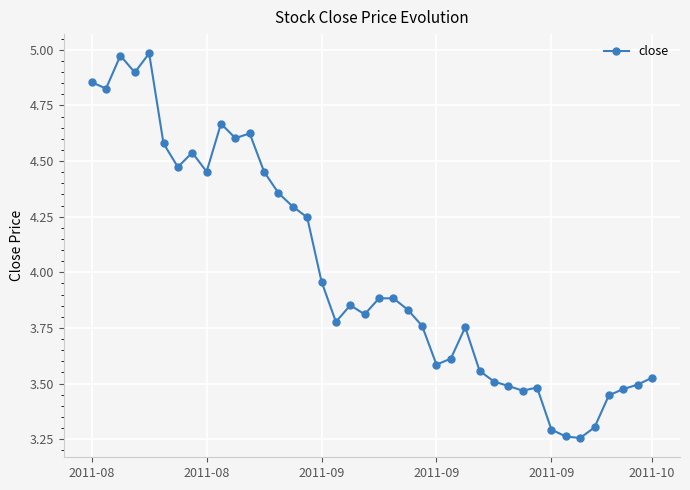

What is the difference between the second highest and second lowest values?

1.7